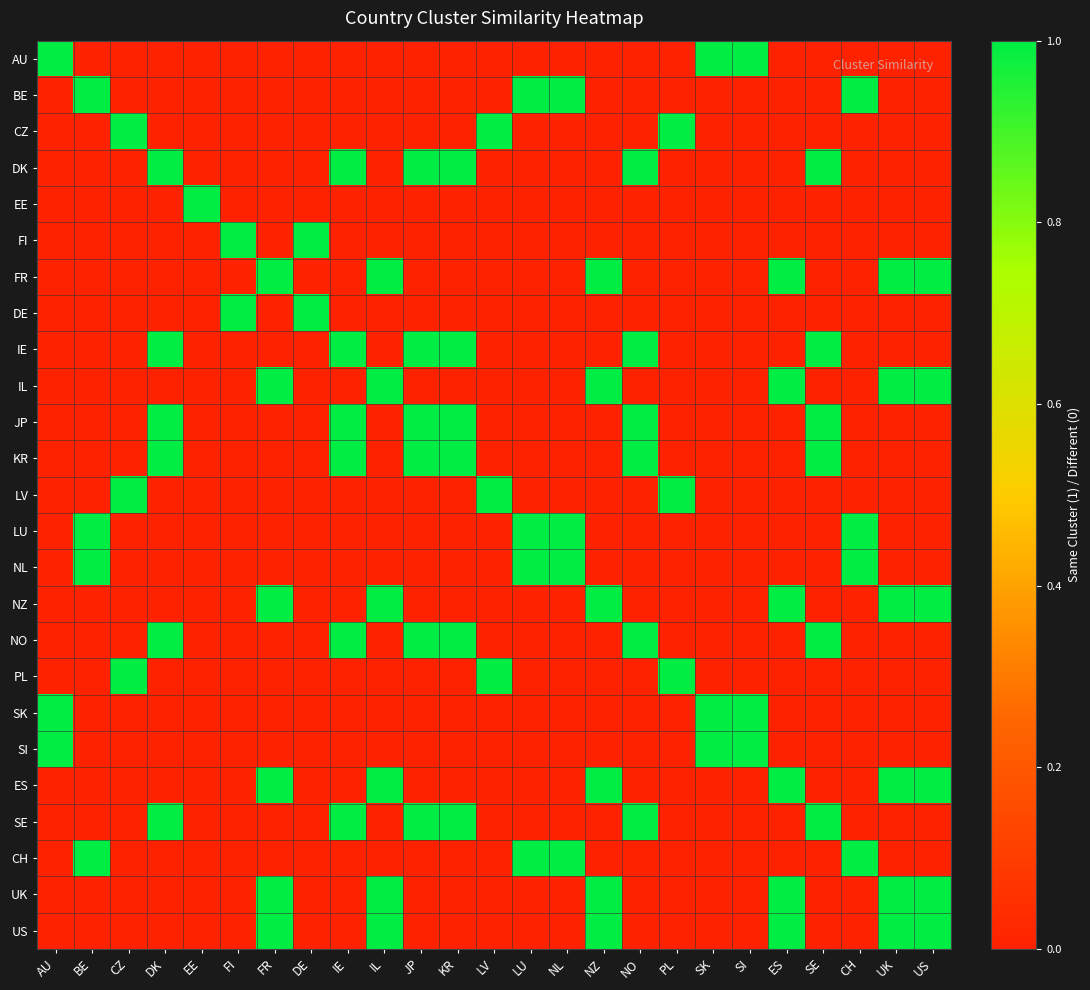

Reading right to left, extract all data points from this chart.

AU: US=0	UK=0	CH=0	SE=0	ES=0	SI=1	SK=1	PL=0	NO=0	NZ=0	NL=0	LU=0	LV=0	KR=0	JP=0	IL=0	IE=0	DE=0	FR=0	FI=0	EE=0	DK=0	CZ=0	BE=0	AU=1
BE: US=0	UK=0	CH=1	SE=0	ES=0	SI=0	SK=0	PL=0	NO=0	NZ=0	NL=1	LU=1	LV=0	KR=0	JP=0	IL=0	IE=0	DE=0	FR=0	FI=0	EE=0	DK=0	CZ=0	BE=1	AU=0
CZ: US=0	UK=0	CH=0	SE=0	ES=0	SI=0	SK=0	PL=1	NO=0	NZ=0	NL=0	LU=0	LV=1	KR=0	JP=0	IL=0	IE=0	DE=0	FR=0	FI=0	EE=0	DK=0	CZ=1	BE=0	AU=0
DK: US=0	UK=0	CH=0	SE=1	ES=0	SI=0	SK=0	PL=0	NO=1	NZ=0	NL=0	LU=0	LV=0	KR=1	JP=1	IL=0	IE=1	DE=0	FR=0	FI=0	EE=0	DK=1	CZ=0	BE=0	AU=0
EE: US=0	UK=0	CH=0	SE=0	ES=0	SI=0	SK=0	PL=0	NO=0	NZ=0	NL=0	LU=0	LV=0	KR=0	JP=0	IL=0	IE=0	DE=0	FR=0	FI=0	EE=1	DK=0	CZ=0	BE=0	AU=0
FI: US=0	UK=0	CH=0	SE=0	ES=0	SI=0	SK=0	PL=0	NO=0	NZ=0	NL=0	LU=0	LV=0	KR=0	JP=0	IL=0	IE=0	DE=1	FR=0	FI=1	EE=0	DK=0	CZ=0	BE=0	AU=0
FR: US=1	UK=1	CH=0	SE=0	ES=1	SI=0	SK=0	PL=0	NO=0	NZ=1	NL=0	LU=0	LV=0	KR=0	JP=0	IL=1	IE=0	DE=0	FR=1	FI=0	EE=0	DK=0	CZ=0	BE=0	AU=0
DE: US=0	UK=0	CH=0	SE=0	ES=0	SI=0	SK=0	PL=0	NO=0	NZ=0	NL=0	LU=0	LV=0	KR=0	JP=0	IL=0	IE=0	DE=1	FR=0	FI=1	EE=0	DK=0	CZ=0	BE=0	AU=0
IE: US=0	UK=0	CH=0	SE=1	ES=0	SI=0	SK=0	PL=0	NO=1	NZ=0	NL=0	LU=0	LV=0	KR=1	JP=1	IL=0	IE=1	DE=0	FR=0	FI=0	EE=0	DK=1	CZ=0	BE=0	AU=0
IL: US=1	UK=1	CH=0	SE=0	ES=1	SI=0	SK=0	PL=0	NO=0	NZ=1	NL=0	LU=0	LV=0	KR=0	JP=0	IL=1	IE=0	DE=0	FR=1	FI=0	EE=0	DK=0	CZ=0	BE=0	AU=0
JP: US=0	UK=0	CH=0	SE=1	ES=0	SI=0	SK=0	PL=0	NO=1	NZ=0	NL=0	LU=0	LV=0	KR=1	JP=1	IL=0	IE=1	DE=0	FR=0	FI=0	EE=0	DK=1	CZ=0	BE=0	AU=0
KR: US=0	UK=0	CH=0	SE=1	ES=0	SI=0	SK=0	PL=0	NO=1	NZ=0	NL=0	LU=0	LV=0	KR=1	JP=1	IL=0	IE=1	DE=0	FR=0	FI=0	EE=0	DK=1	CZ=0	BE=0	AU=0
LV: US=0	UK=0	CH=0	SE=0	ES=0	SI=0	SK=0	PL=1	NO=0	NZ=0	NL=0	LU=0	LV=1	KR=0	JP=0	IL=0	IE=0	DE=0	FR=0	FI=0	EE=0	DK=0	CZ=1	BE=0	AU=0
LU: US=0	UK=0	CH=1	SE=0	ES=0	SI=0	SK=0	PL=0	NO=0	NZ=0	NL=1	LU=1	LV=0	KR=0	JP=0	IL=0	IE=0	DE=0	FR=0	FI=0	EE=0	DK=0	CZ=0	BE=1	AU=0
NL: US=0	UK=0	CH=1	SE=0	ES=0	SI=0	SK=0	PL=0	NO=0	NZ=0	NL=1	LU=1	LV=0	KR=0	JP=0	IL=0	IE=0	DE=0	FR=0	FI=0	EE=0	DK=0	CZ=0	BE=1	AU=0
NZ: US=1	UK=1	CH=0	SE=0	ES=1	SI=0	SK=0	PL=0	NO=0	NZ=1	NL=0	LU=0	LV=0	KR=0	JP=0	IL=1	IE=0	DE=0	FR=1	FI=0	EE=0	DK=0	CZ=0	BE=0	AU=0
NO: US=0	UK=0	CH=0	SE=1	ES=0	SI=0	SK=0	PL=0	NO=1	NZ=0	NL=0	LU=0	LV=0	KR=1	JP=1	IL=0	IE=1	DE=0	FR=0	FI=0	EE=0	DK=1	CZ=0	BE=0	AU=0
PL: US=0	UK=0	CH=0	SE=0	ES=0	SI=0	SK=0	PL=1	NO=0	NZ=0	NL=0	LU=0	LV=1	KR=0	JP=0	IL=0	IE=0	DE=0	FR=0	FI=0	EE=0	DK=0	CZ=1	BE=0	AU=0
SK: US=0	UK=0	CH=0	SE=0	ES=0	SI=1	SK=1	PL=0	NO=0	NZ=0	NL=0	LU=0	LV=0	KR=0	JP=0	IL=0	IE=0	DE=0	FR=0	FI=0	EE=0	DK=0	CZ=0	BE=0	AU=1
SI: US=0	UK=0	CH=0	SE=0	ES=0	SI=1	SK=1	PL=0	NO=0	NZ=0	NL=0	LU=0	LV=0	KR=0	JP=0	IL=0	IE=0	DE=0	FR=0	FI=0	EE=0	DK=0	CZ=0	BE=0	AU=1
ES: US=1	UK=1	CH=0	SE=0	ES=1	SI=0	SK=0	PL=0	NO=0	NZ=1	NL=0	LU=0	LV=0	KR=0	JP=0	IL=1	IE=0	DE=0	FR=1	FI=0	EE=0	DK=0	CZ=0	BE=0	AU=0
SE: US=0	UK=0	CH=0	SE=1	ES=0	SI=0	SK=0	PL=0	NO=1	NZ=0	NL=0	LU=0	LV=0	KR=1	JP=1	IL=0	IE=1	DE=0	FR=0	FI=0	EE=0	DK=1	CZ=0	BE=0	AU=0
CH: US=0	UK=0	CH=1	SE=0	ES=0	SI=0	SK=0	PL=0	NO=0	NZ=0	NL=1	LU=1	LV=0	KR=0	JP=0	IL=0	IE=0	DE=0	FR=0	FI=0	EE=0	DK=0	CZ=0	BE=1	AU=0
UK: US=1	UK=1	CH=0	SE=0	ES=1	SI=0	SK=0	PL=0	NO=0	NZ=1	NL=0	LU=0	LV=0	KR=0	JP=0	IL=1	IE=0	DE=0	FR=1	FI=0	EE=0	DK=0	CZ=0	BE=0	AU=0
US: US=1	UK=1	CH=0	SE=0	ES=1	SI=0	SK=0	PL=0	NO=0	NZ=1	NL=0	LU=0	LV=0	KR=0	JP=0	IL=1	IE=0	DE=0	FR=1	FI=0	EE=0	DK=0	CZ=0	BE=0	AU=0